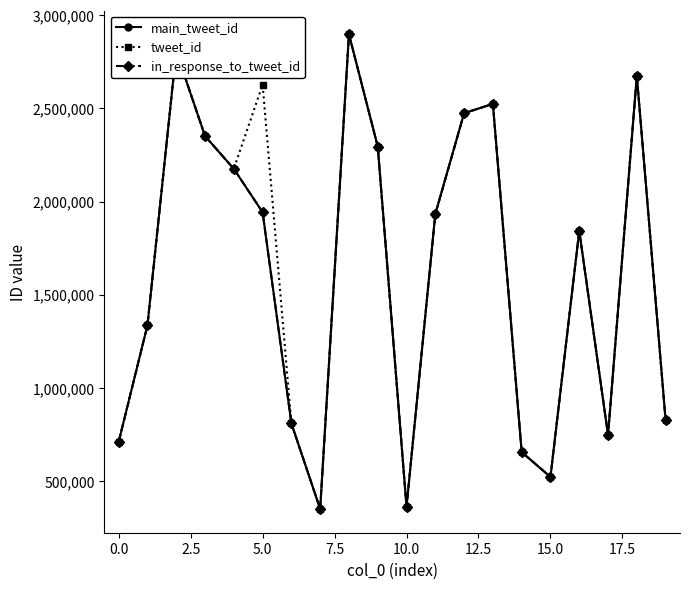

What is the value of the main_tweet_id point at the 10th from the left?

2295024